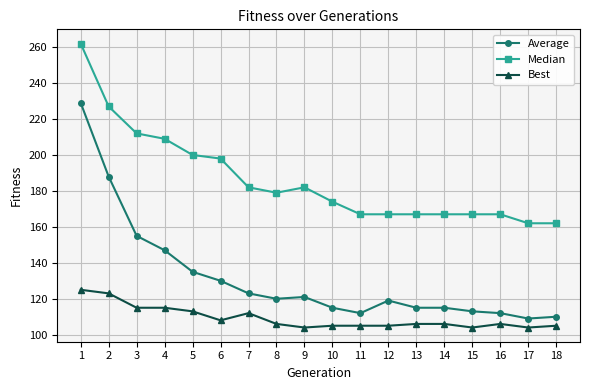

What are all the series names shown in the legend?

Average, Median, Best